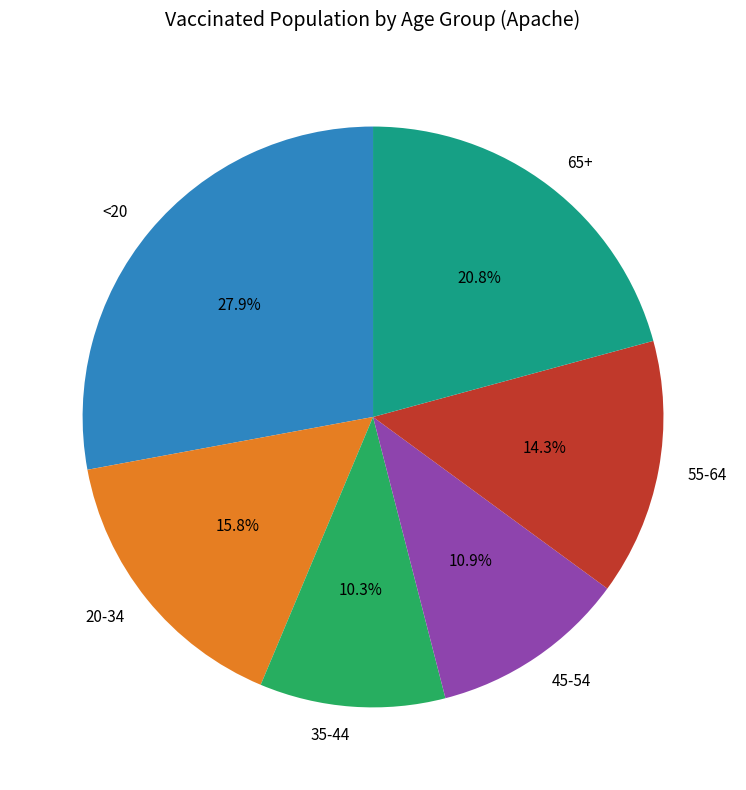

What is the smallest slice in the pie chart?

35-44